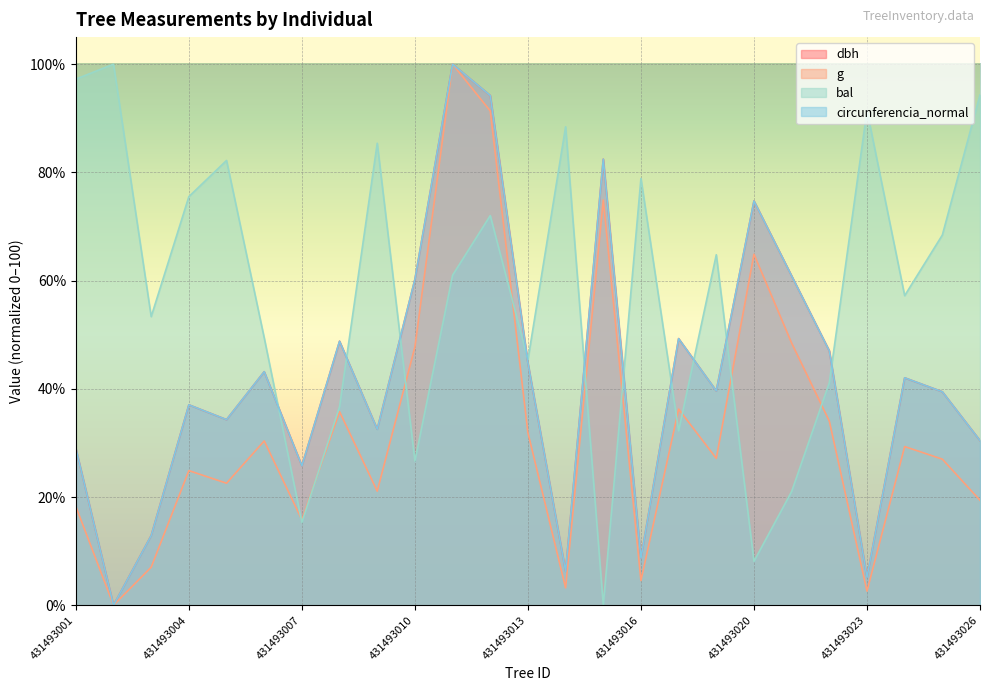

Which has a higher value, 431493017 or 431493025?

431493017